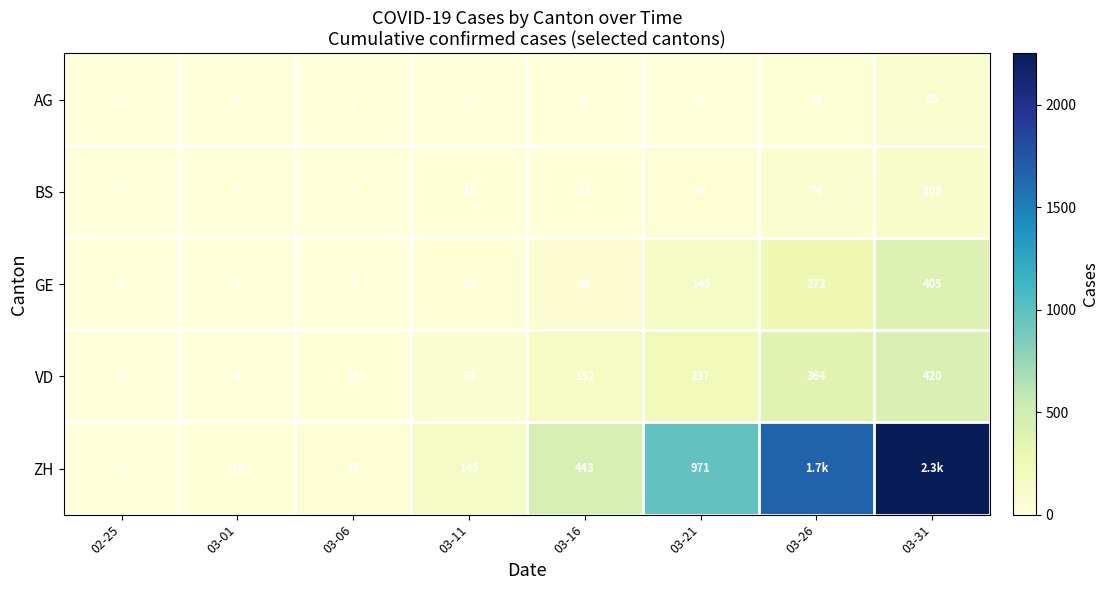

What is the difference between the highest and lowest values at 03-21?

971